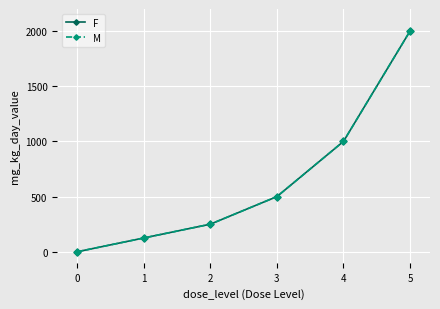

Is this an area chart (filled region under the line)?

No